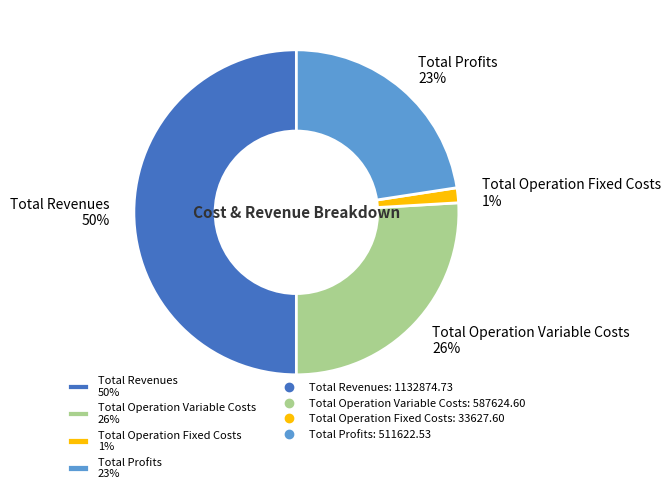

How many slices are in this pie chart?

4